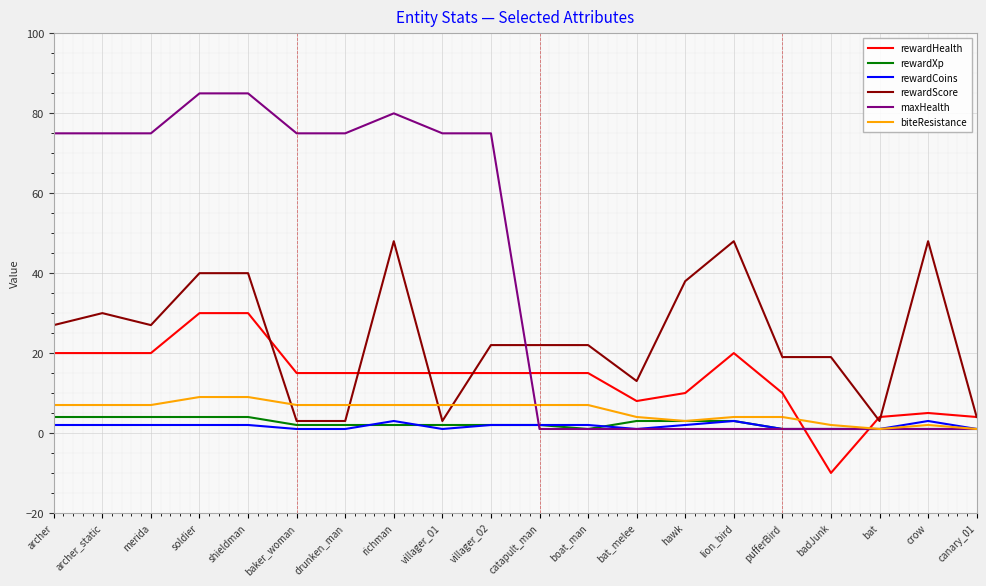

Which series has the largest total across all categories?

maxHealth